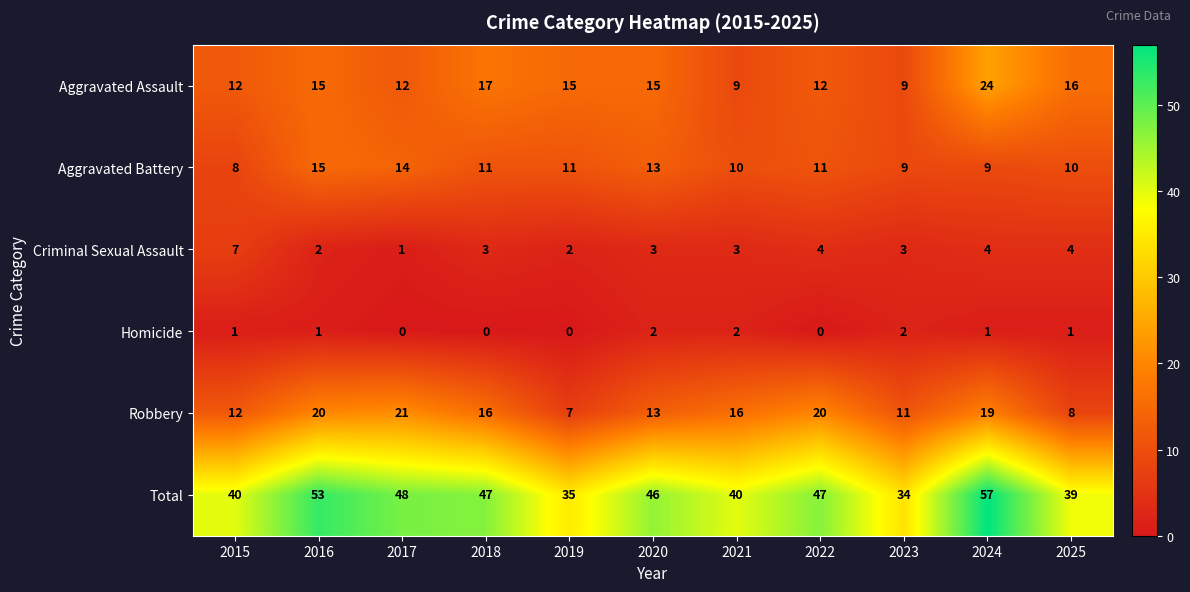

What is the difference between the highest and lowest values at 2024?

56